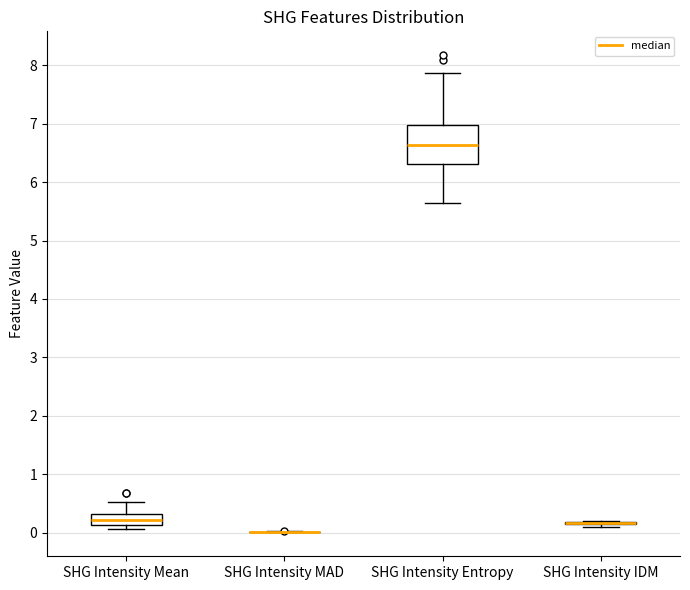

Comparing the boxes themselves (not the whiskers), which one is the tallest?

SHG Intensity Entropy